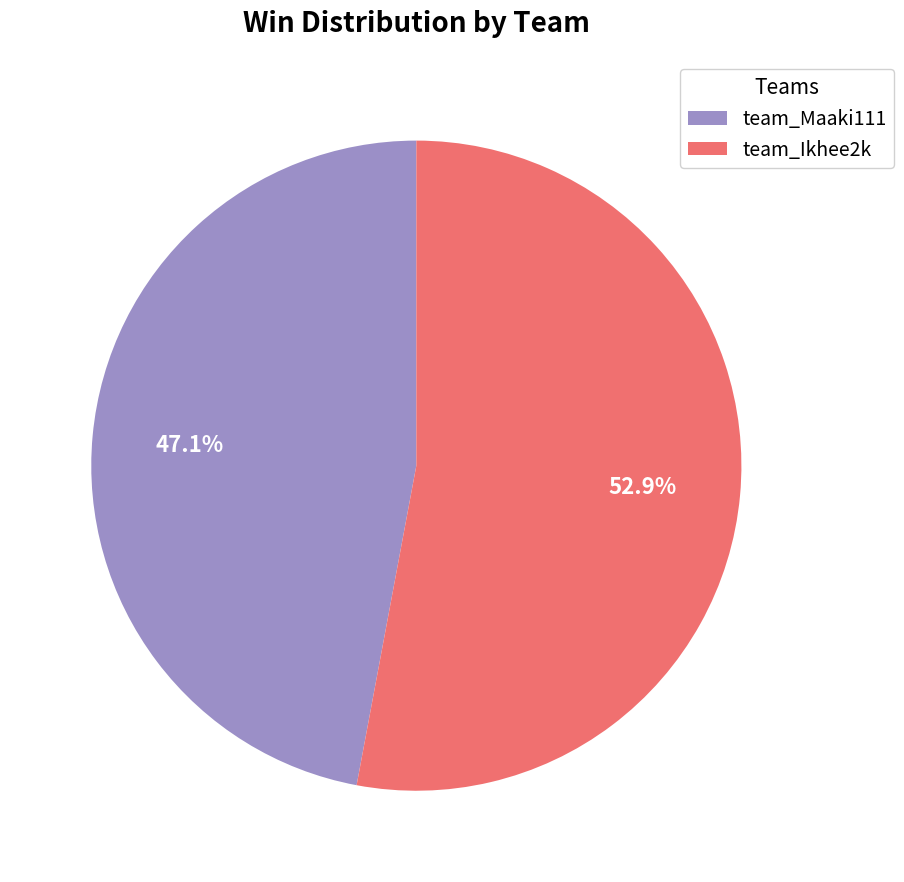

Between team_Maaki111 and team_Ikhee2k, which is larger?

team_Ikhee2k